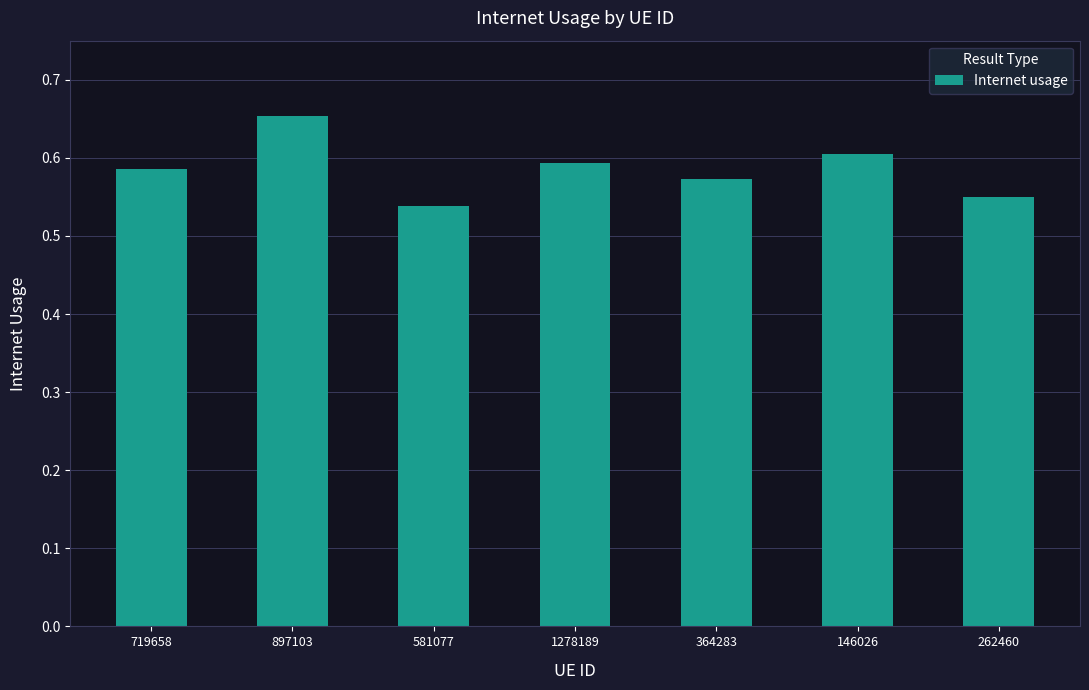

List the labels in order of value, largest first.

897103, 146026, 1278189, 719658, 364283, 262460, 581077